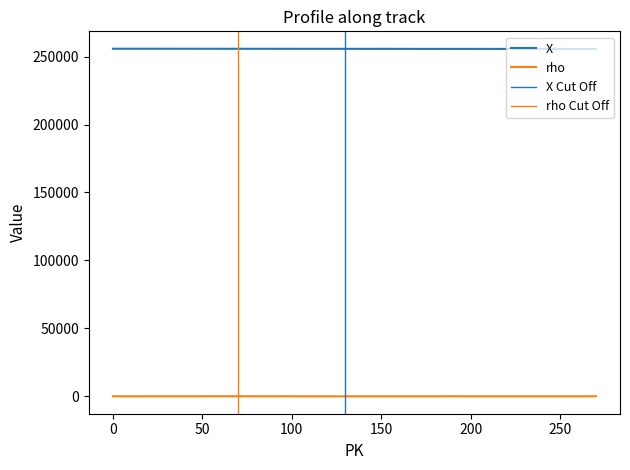

What is the difference between the maximum and minimum values in the X series?

176